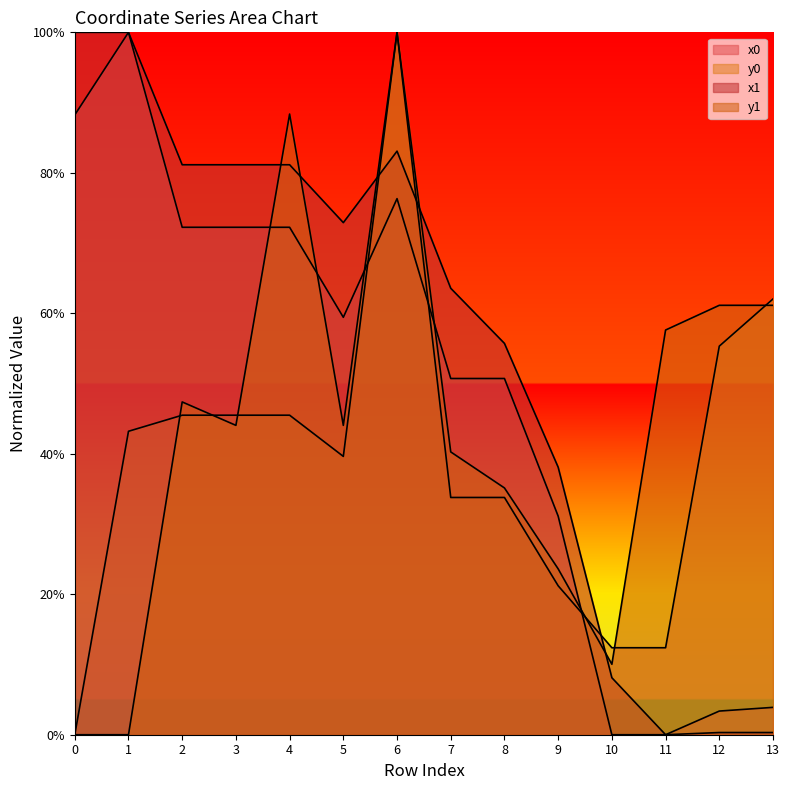

At how many categories does at least one series exceed 0?

14